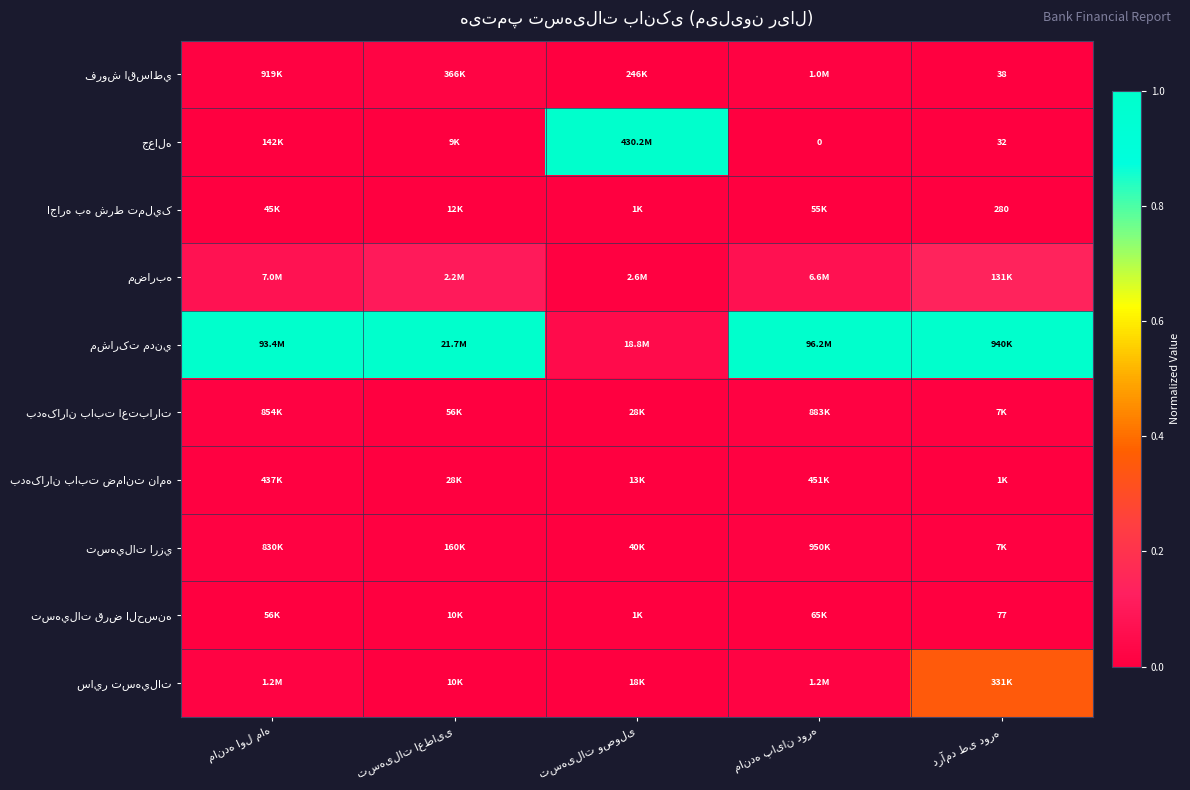

Rank the series at تسهیلات اعطایی from highest to lowest value.

مشارکت مدني, مضاربه, فروش اقساطي, تسهيلات ارزي, بدهکاران بابت اعتبارات, بدهکاران بابت ضمانت نامه, اجاره به شرط تمليک, تسهيلات قرض الحسنه, ساير تسهيلات, جعاله